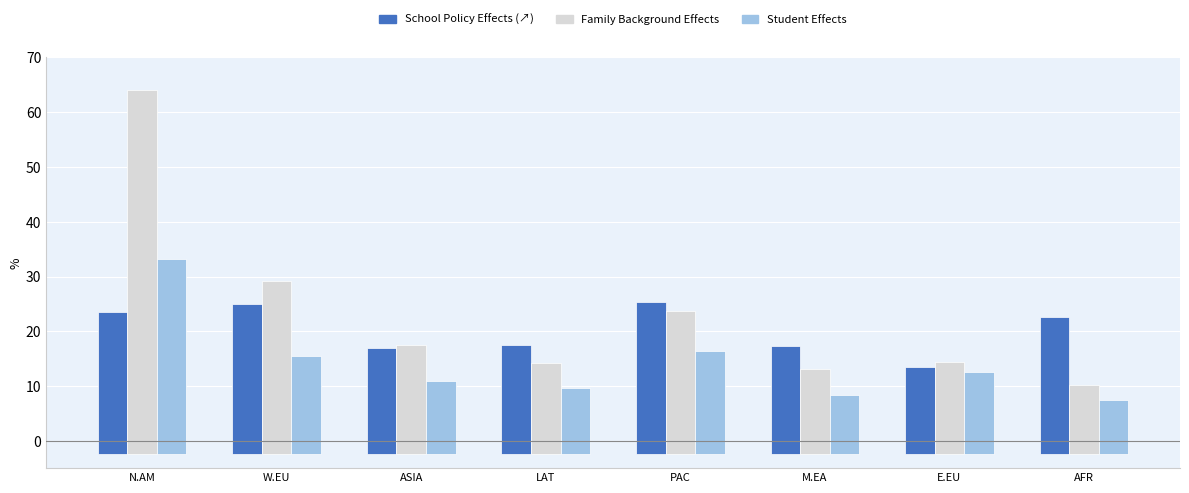

The H index (scaled) series shows 14.4 at E.EU. True or false?

True